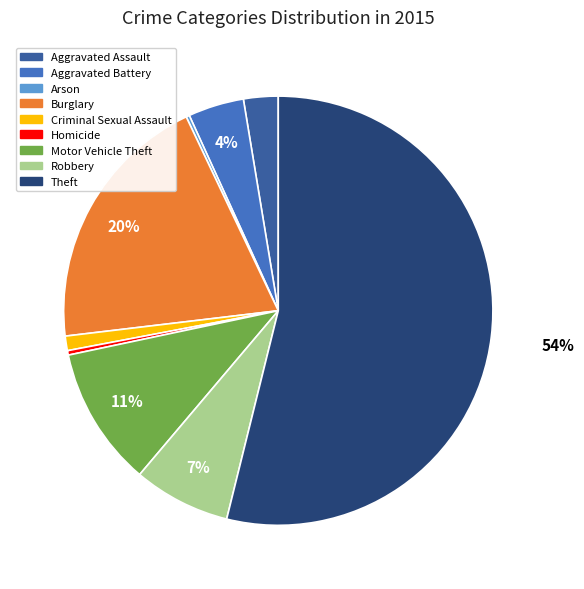

Is it true that Homicide is 6% of the pie?

False